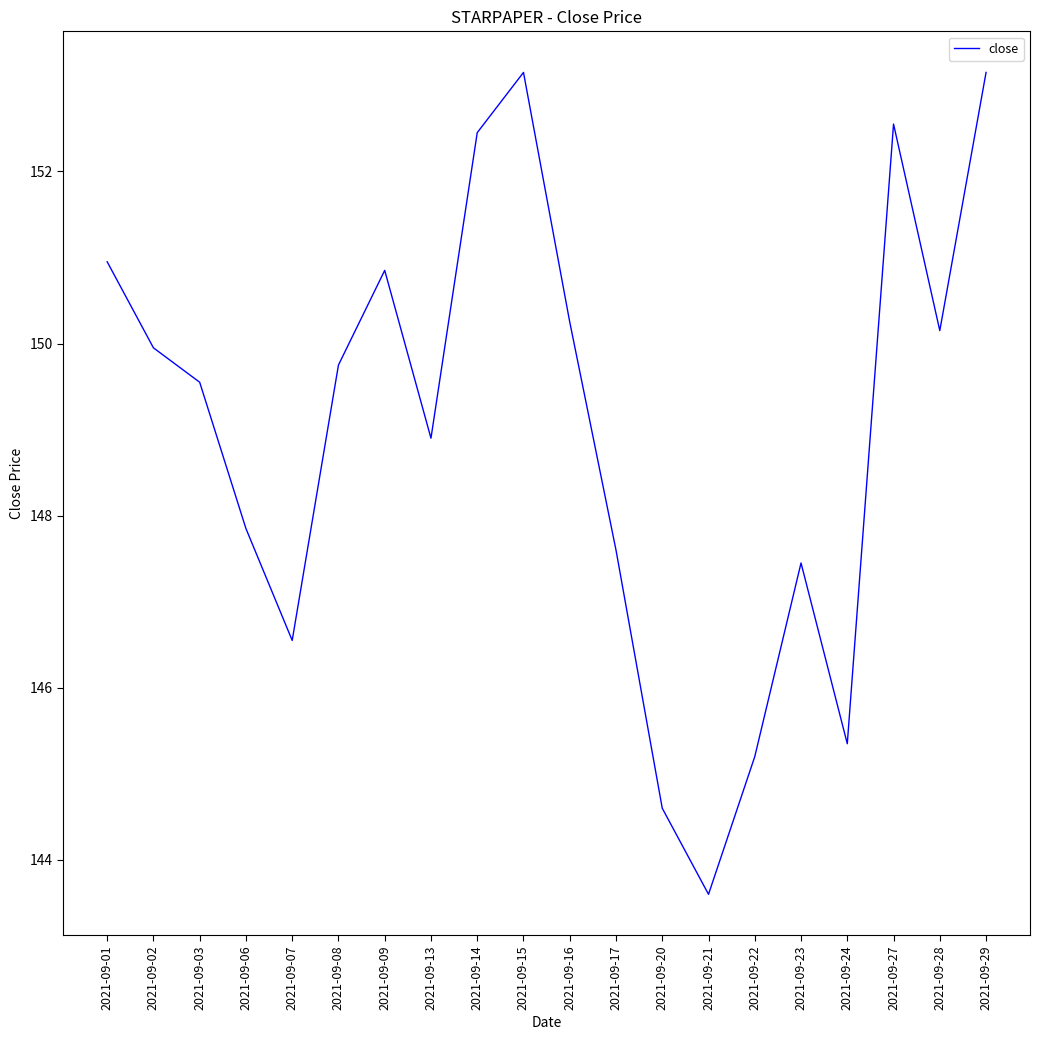

At which label is the value closest to 148?

2021-09-06